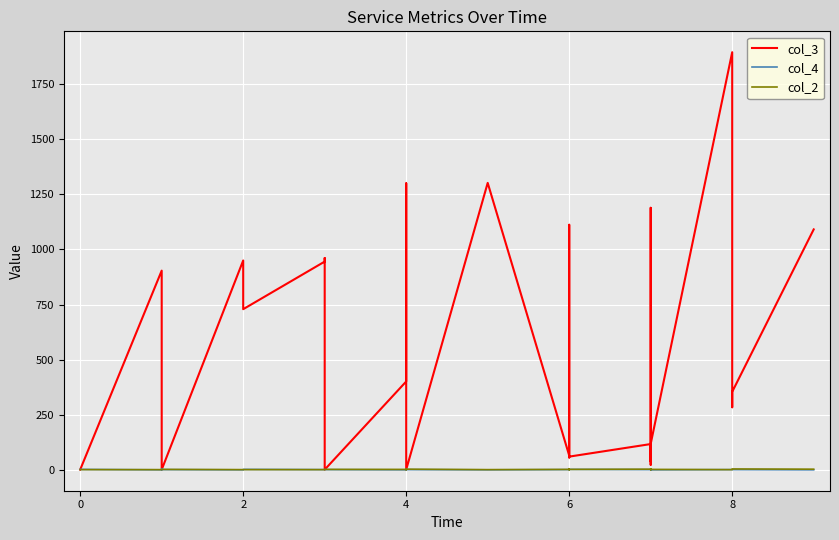

Count the number of data series in this chart.

3